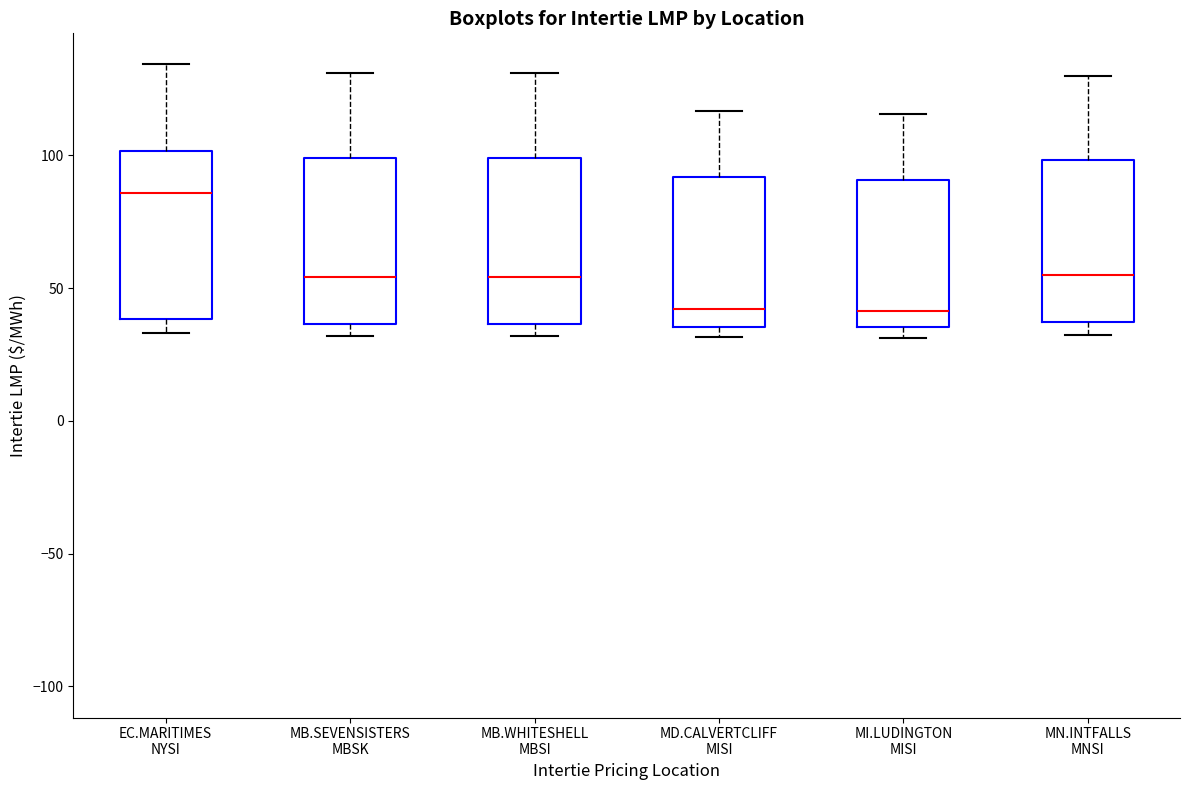

Reading left to right, read every box against the y-axis: the position of its median line, the range the box covers, and the ends of its whiskers. The values are not printed on the chart, so give them approximately, as read against the axis.

EC.MARITIMES NYSI: median 85, box 40 to 100, whiskers 35 to 135
MB.SEVENSISTERS MBSK: median 55, box 35 to 100, whiskers 30 to 130
MB.WHITESHELL MBSI: median 55, box 35 to 100, whiskers 30 to 130
MD.CALVERTCLIFF MISI: median 40, box 35 to 90, whiskers 30 to 115
MI.LUDINGTON MISI: median 40, box 35 to 90, whiskers 30 to 115
MN.INTFALLS MNSI: median 55, box 35 to 100, whiskers 30 to 130